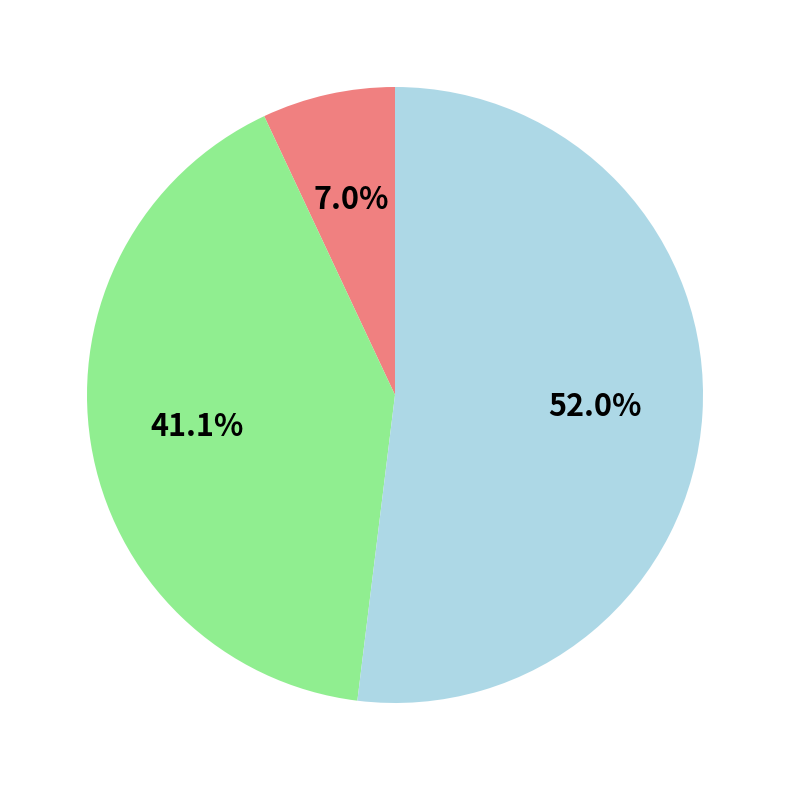

Is there any slice that represents more than half of the pie?

Yes